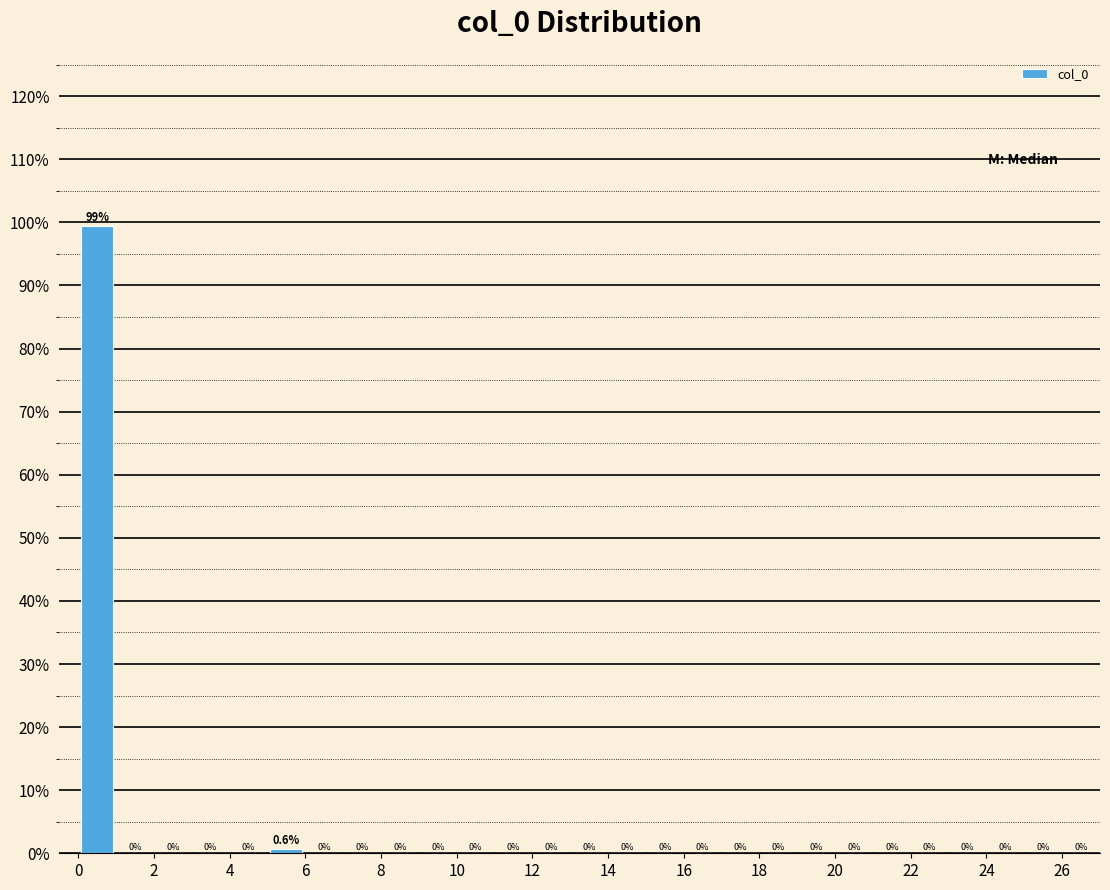

Reading left to right, transcribe this chart: for each bar, give the range it covers on the x-axis and its height.

0 to 1: 99.4
1 to 2: 0.0
2 to 3: 0.0
3 to 4: 0.0
4 to 5: 0.0
5 to 6: 0.6
6 to 7: 0.0
7 to 8: 0.0
8 to 9: 0.0
9 to 10: 0.0
10 to 11: 0.0
11 to 12: 0.0
12 to 13: 0.0
13 to 14: 0.0
14 to 15: 0.0
15 to 16: 0.0
16 to 17: 0.0
17 to 18: 0.0
18 to 19: 0.0
19 to 20: 0.0
20 to 21: 0.0
21 to 22: 0.0
22 to 23: 0.0
23 to 24: 0.0
24 to 25: 0.0
25 to 26: 0.0
26 to 27: 0.0